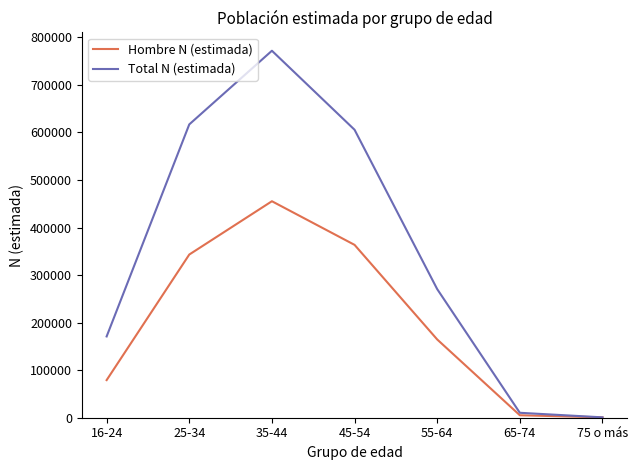

What is the difference between the maximum and second lowest values in the Total N (estimada) series?

761486